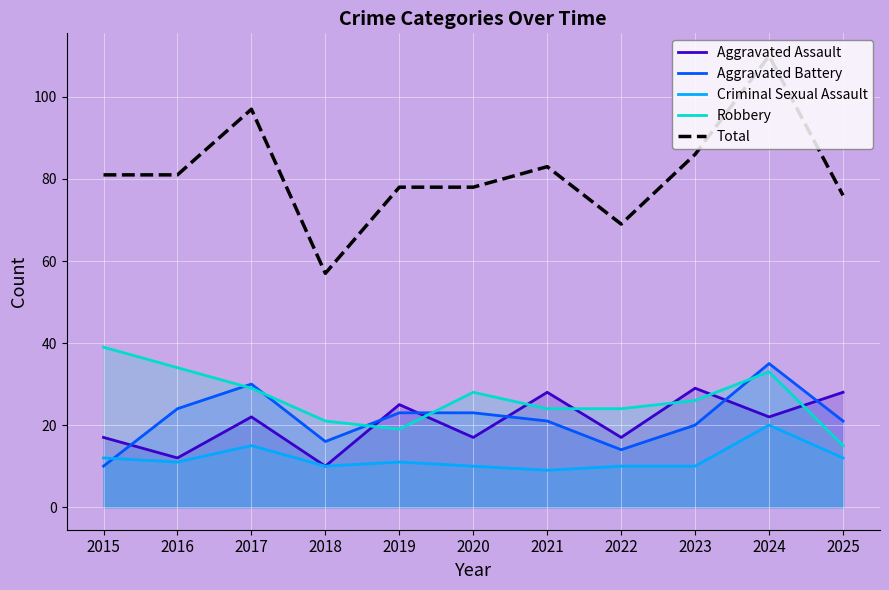

At which category does Criminal Sexual Assault reach its first local valley?

2016